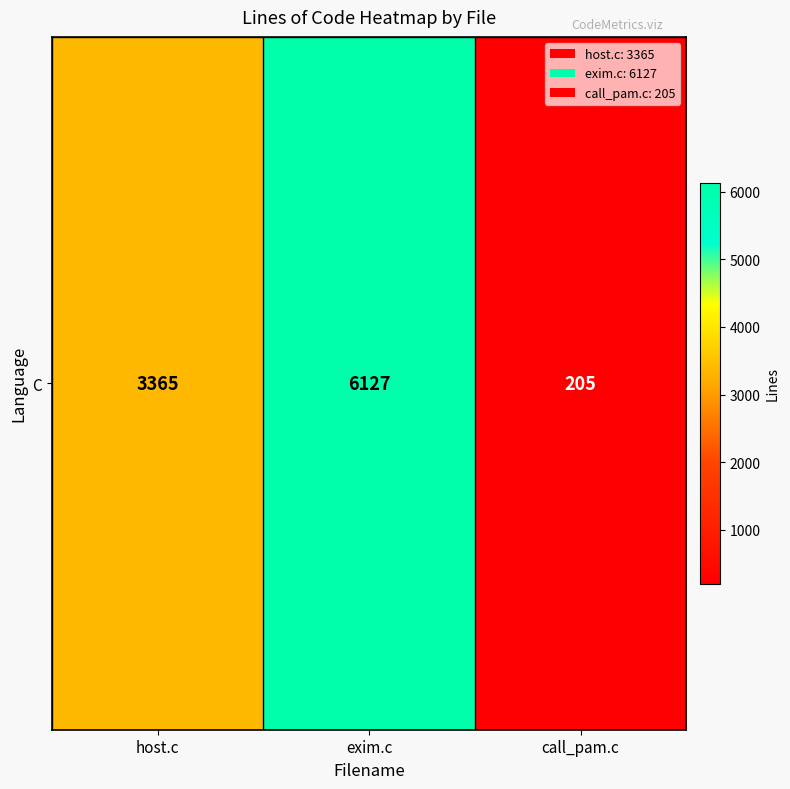

Which category has the highest value across all series?

exim.c